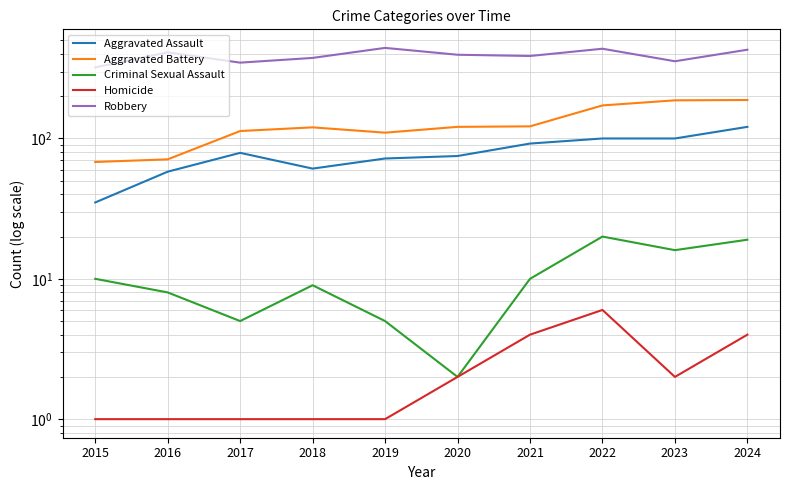

What is the difference between the maximum and second lowest values in the Homicide series?

5